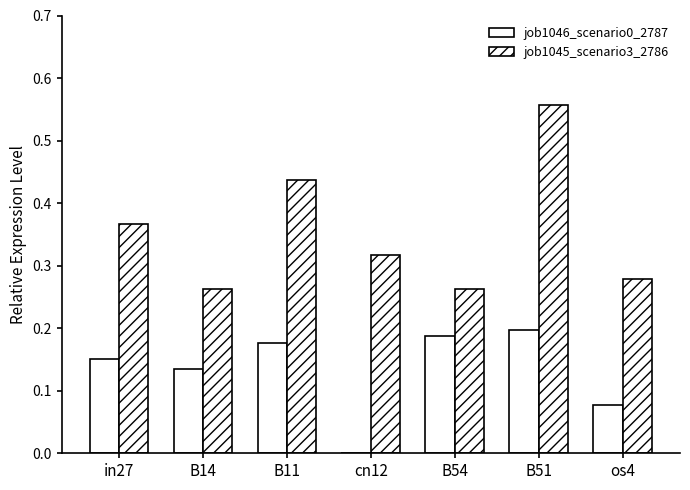

List the series in order of their peak value, lowest first.

job1046_scenario0_2787, job1045_scenario3_2786